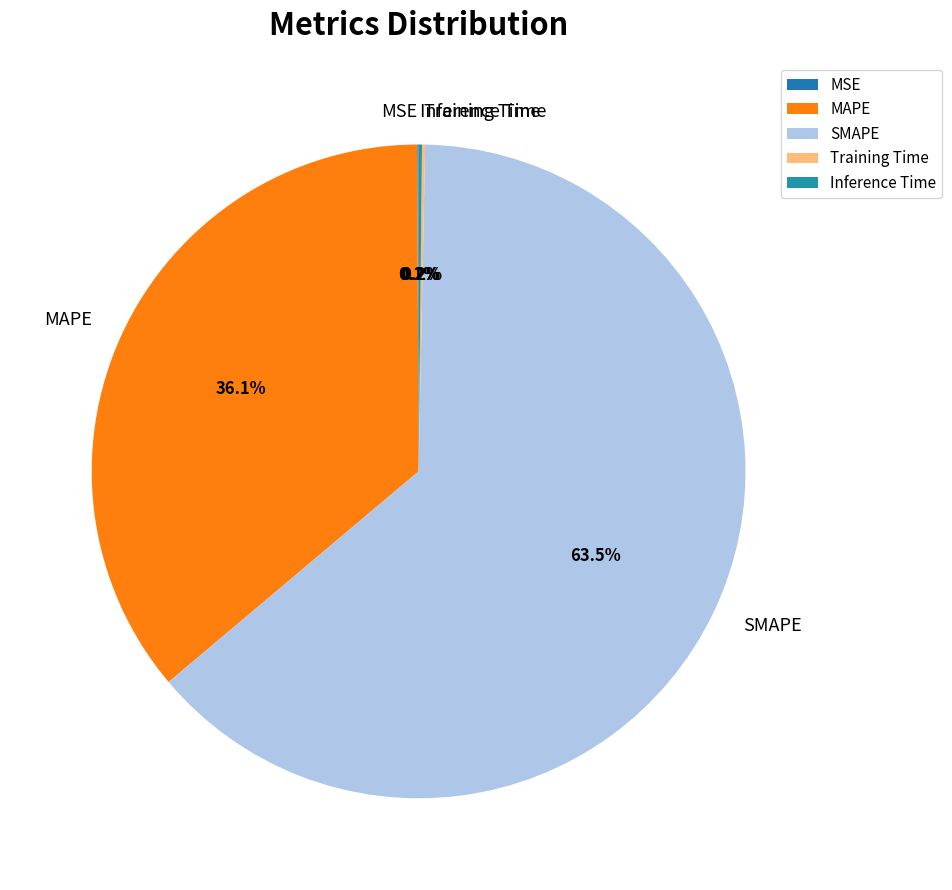

Which category accounts for the majority?

SMAPE